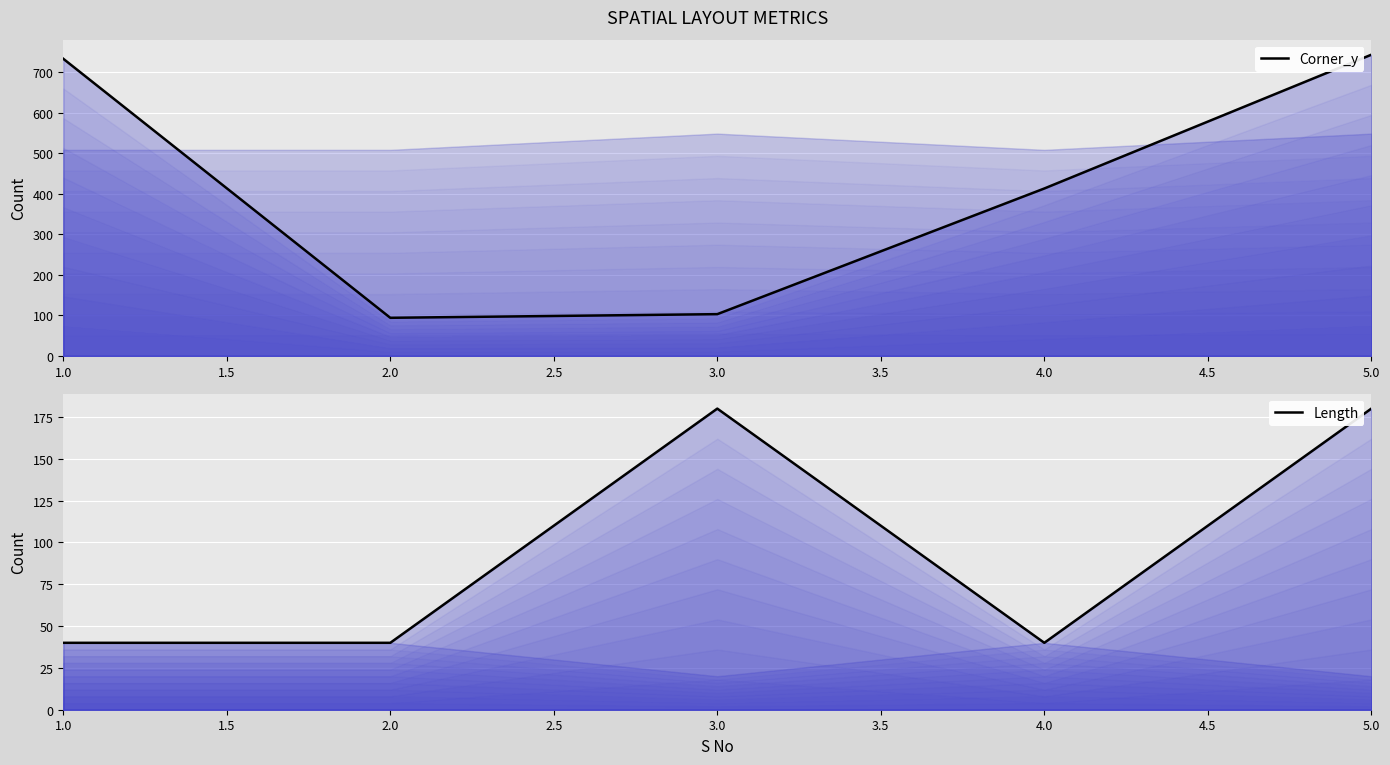

How many interior local peaks does the Length series have?

1